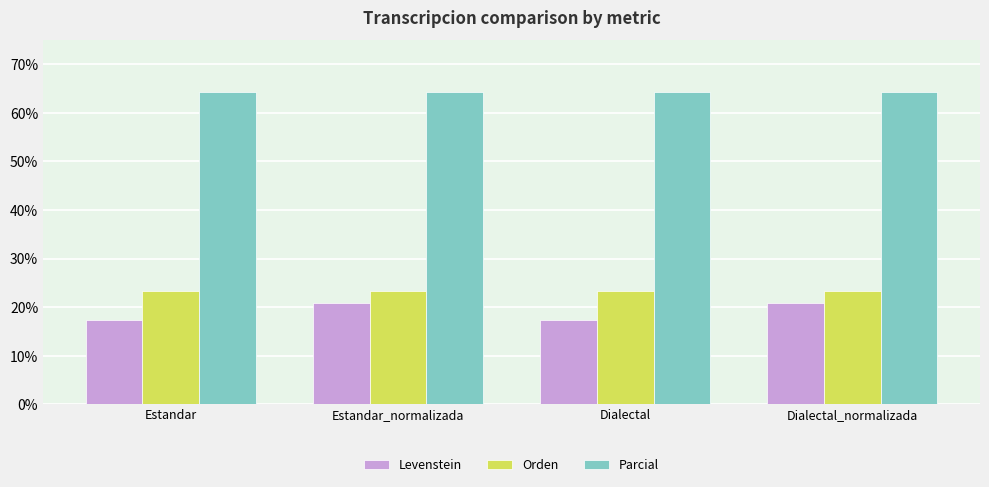

What is the difference between the highest and lowest values at Estandar?

47.0